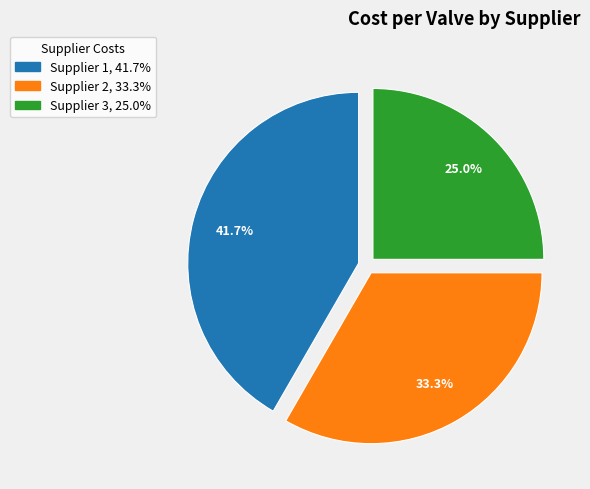

Is it true that Supplier 3 is 31% of the pie?

False